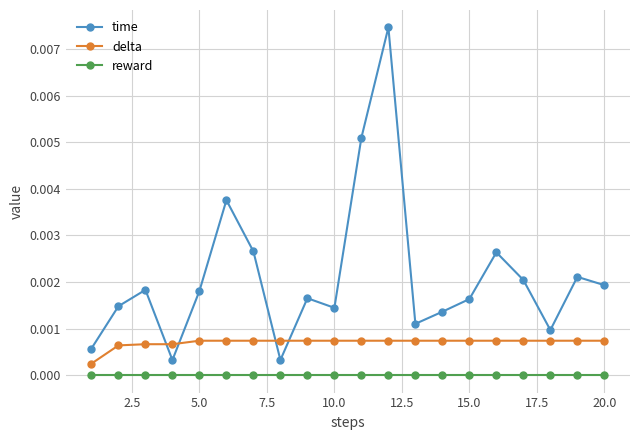

Which series has the widest spread of values?

time